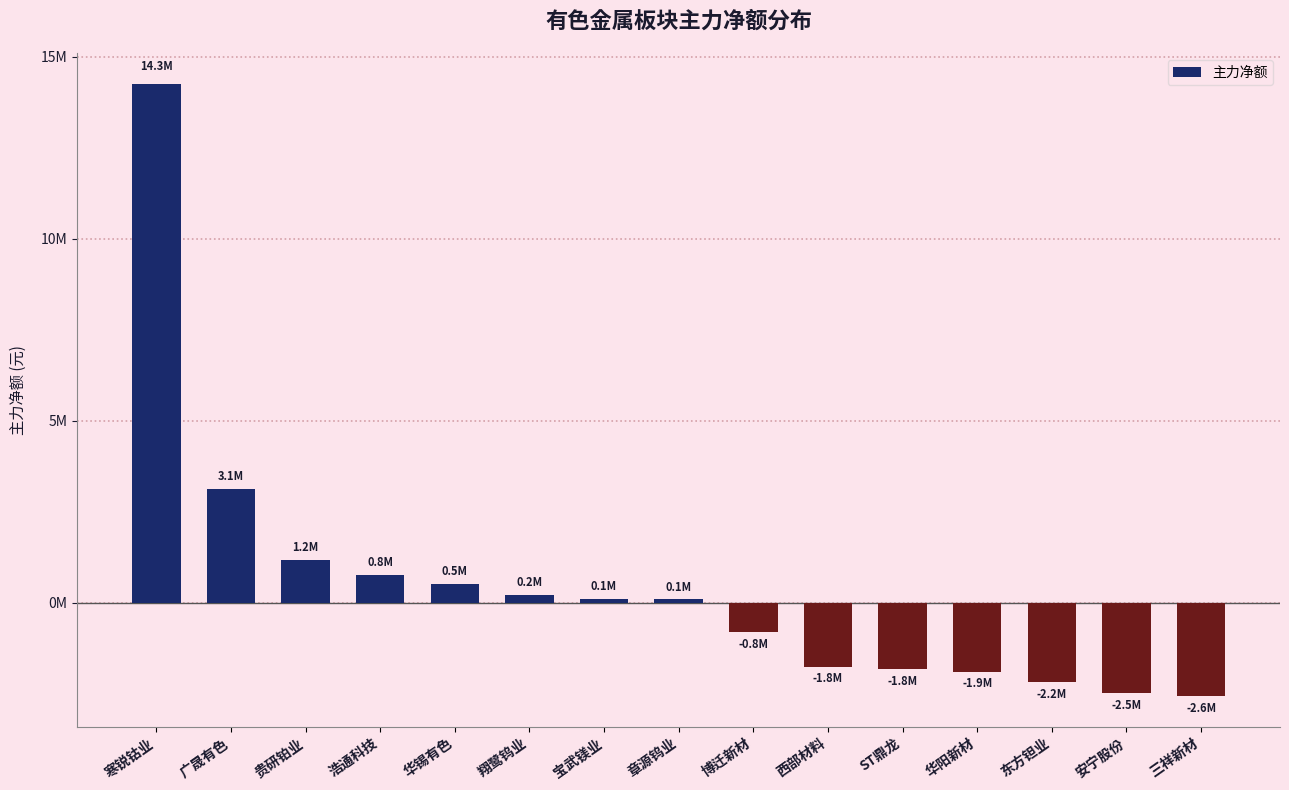

Where does the data first go above 103443?

寒锐钴业